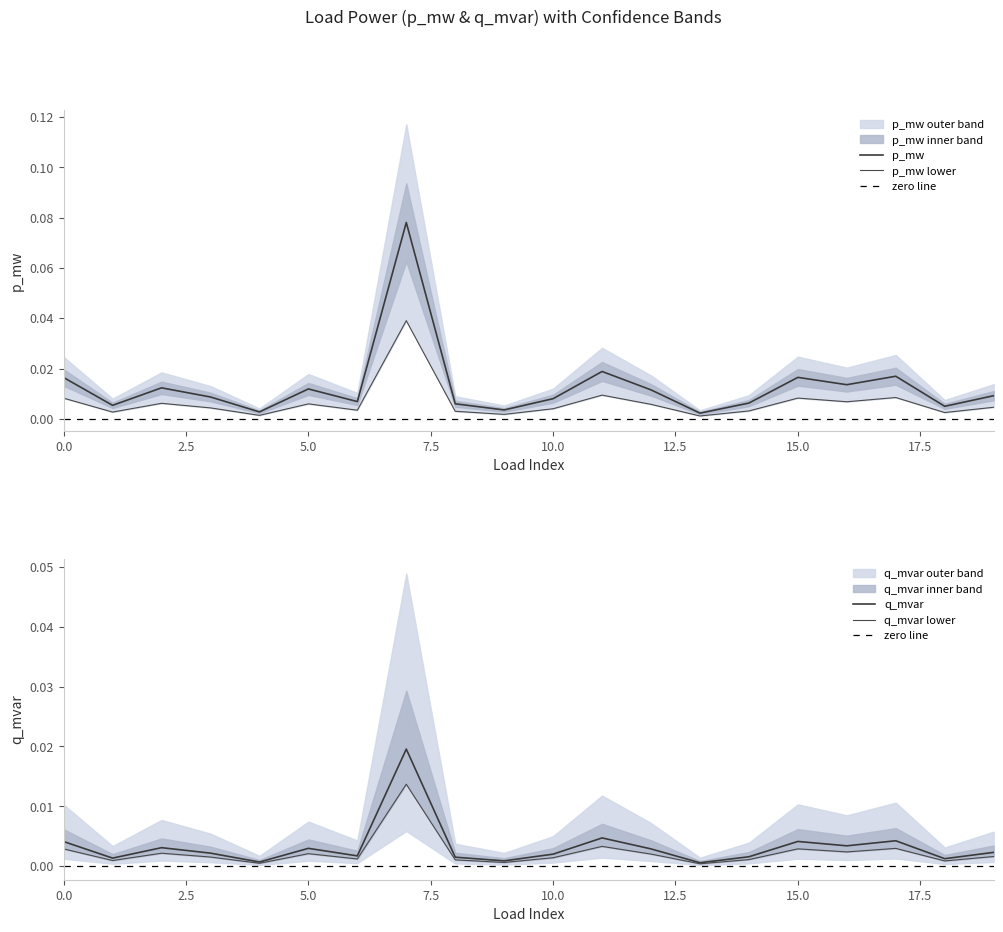

The p_mw series shows 0.0 at 14. True or false?

False